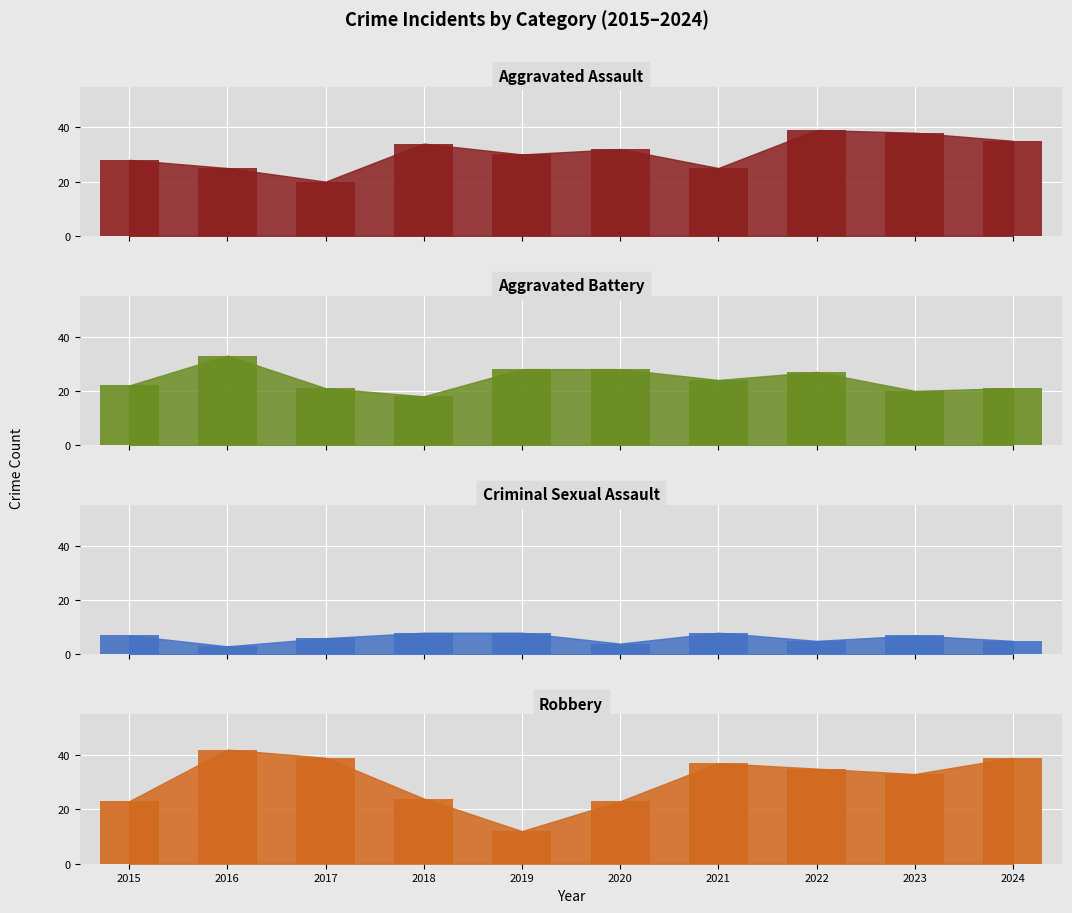

Which series has the widest spread of values?

Robbery